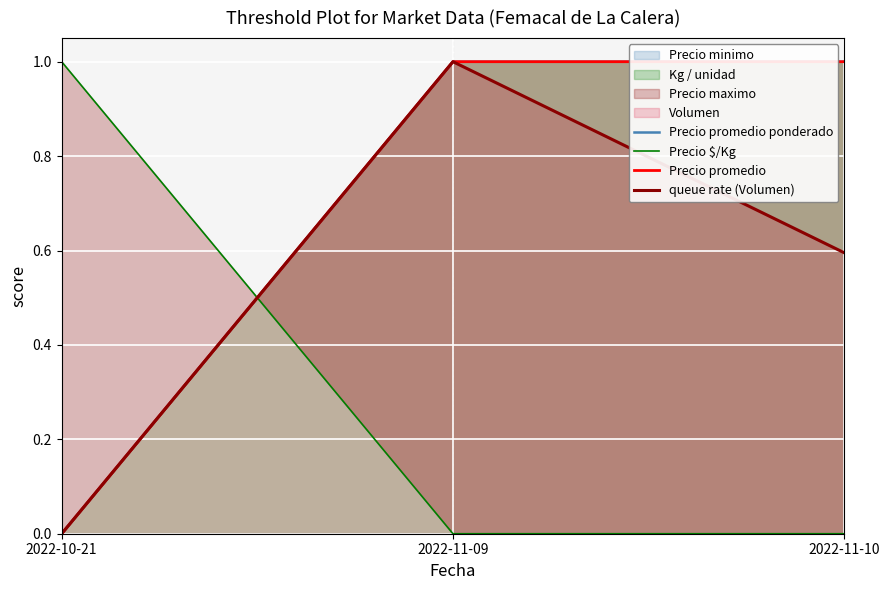

Reading right to left, what are all the values shown in this chart?

Precio promedio ponderado: 2022-11-10=1.0	2022-11-09=1.0	2022-10-21=0.0
Precio $/Kg: 2022-11-10=0.0	2022-11-09=0.0	2022-10-21=1.0
Precio promedio: 2022-11-10=1.0	2022-11-09=1.0	2022-10-21=0.0
queue rate (Volumen): 2022-11-10=0.6	2022-11-09=1.0	2022-10-21=0.0